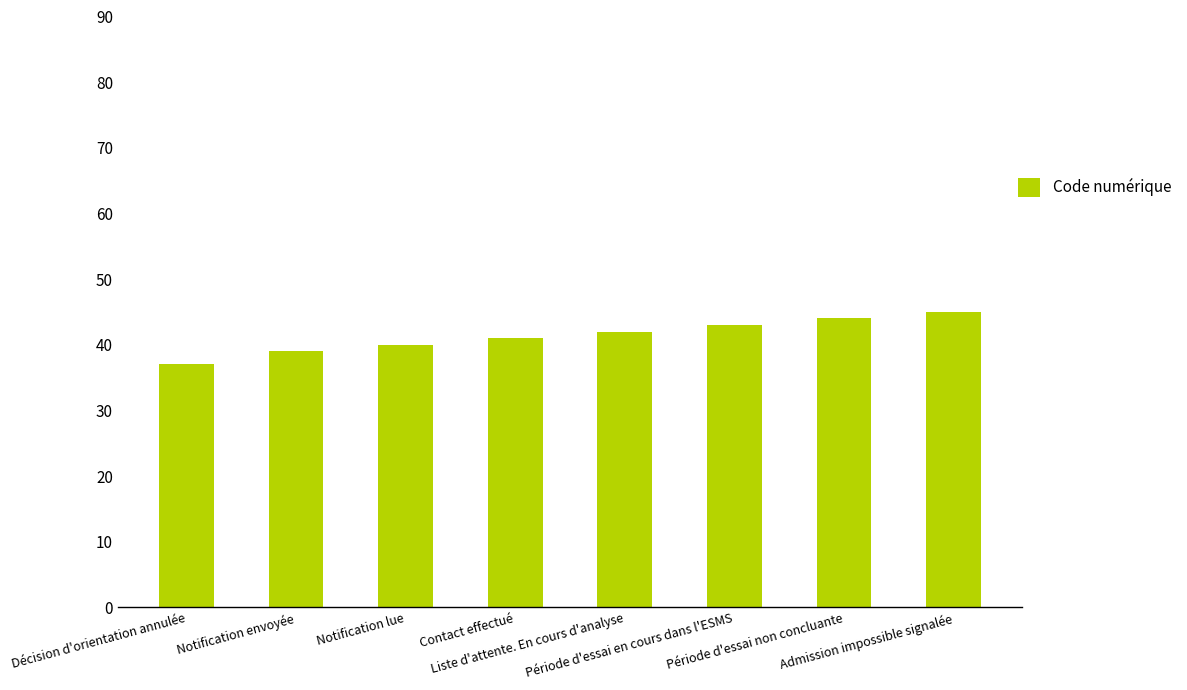

What is the maximum value shown in the chart?

45